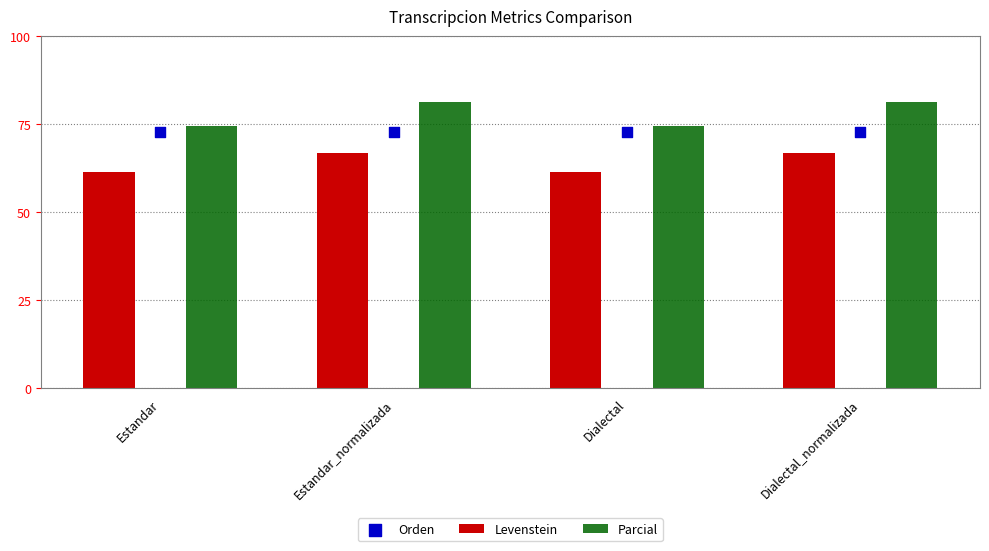

Is the value of Parcial at Estandar greater than the value of Orden at Estandar_normalizada?

Yes